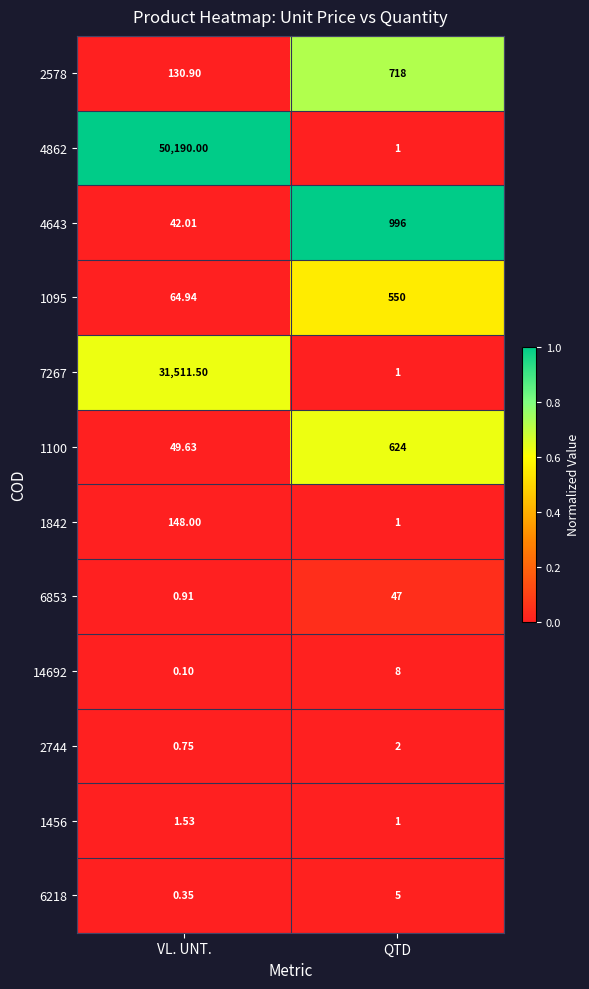

List the series in order of their peak value, lowest first.

1456, 2744, 6218, 14692, 6853, 1842, 1095, 1100, 2578, 4643, 7267, 4862